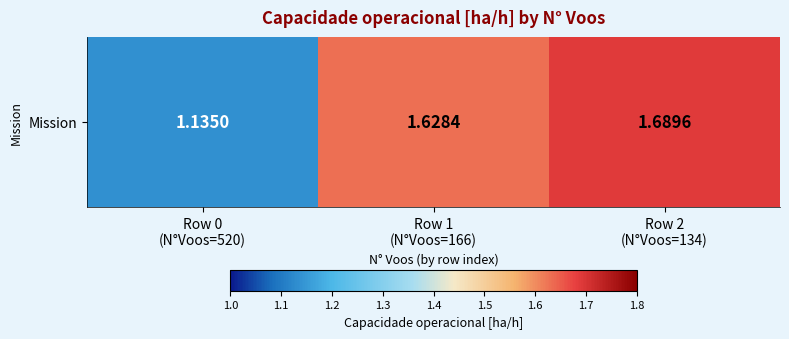

What is the sum of the values at Row 2
(N°Voos=134) and Row 1
(N°Voos=166)?

3.3